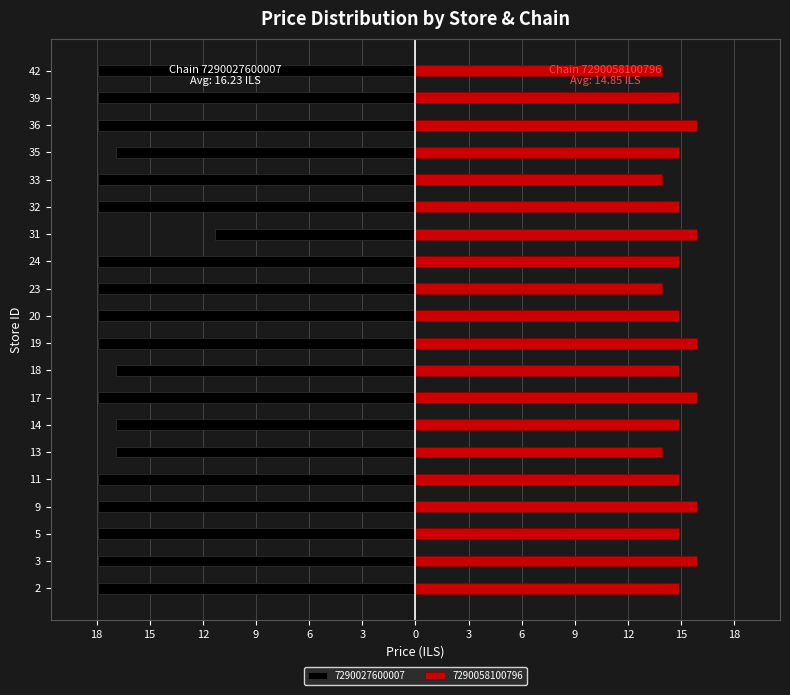

Between 18 and 14, which is larger?

18